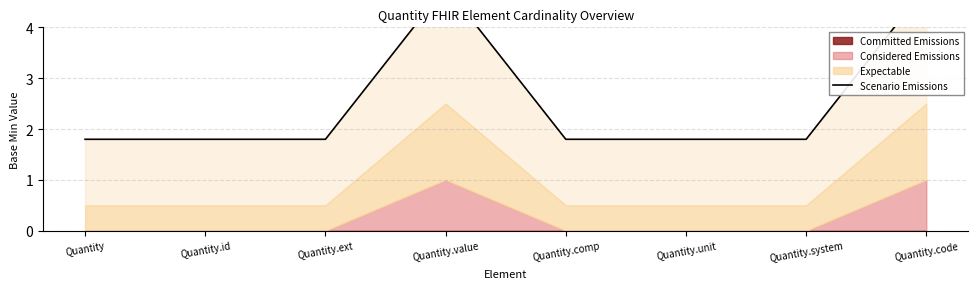

What position from the left is Quantity.id?

2